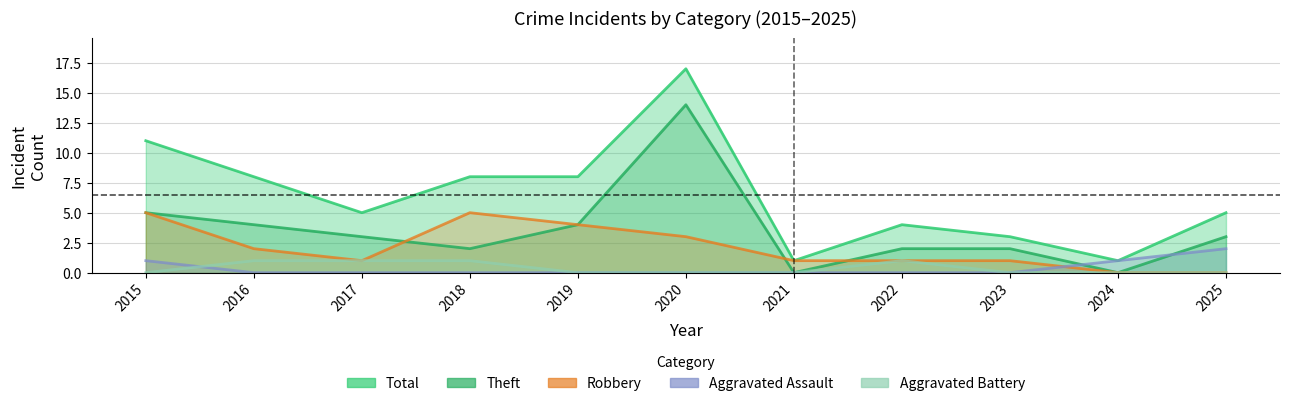

How many series are shown in this chart?

5